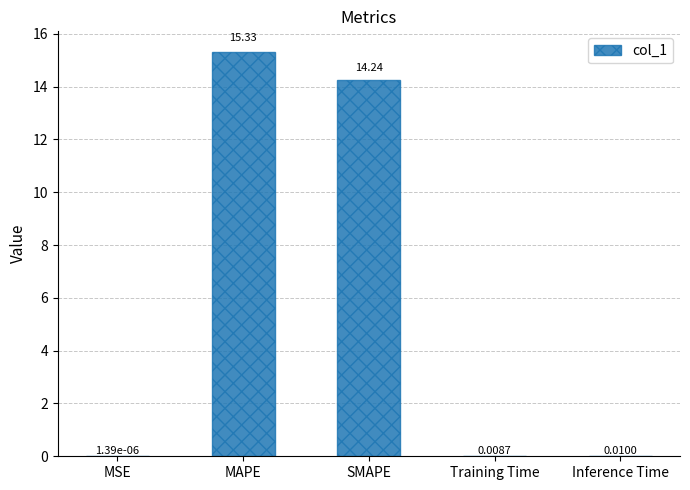

What is the sum of all values?

29.6